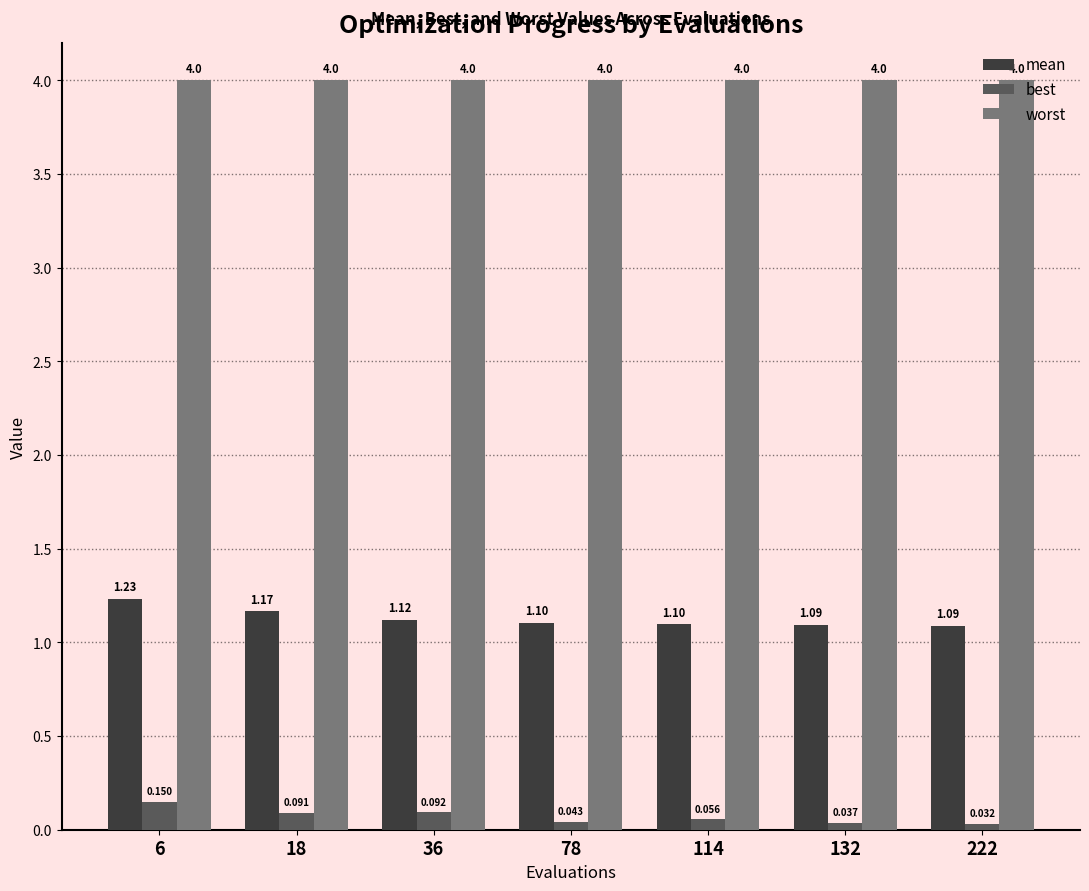

Does the chart contain any negative values?

No